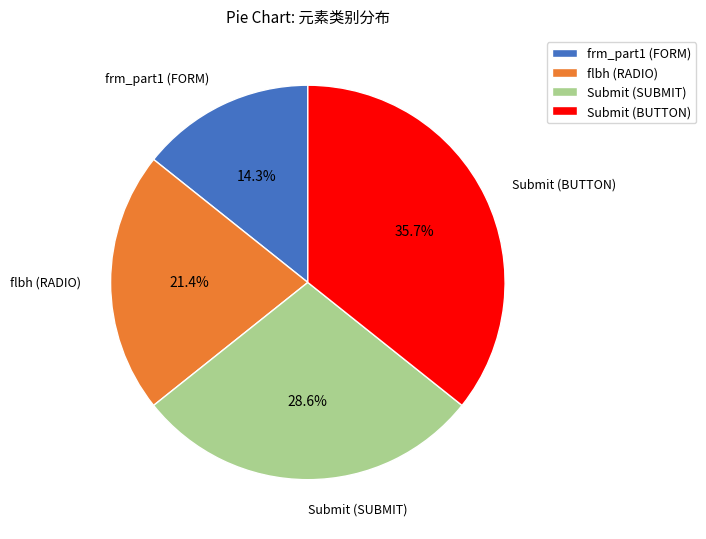

Is there any slice that represents more than half of the pie?

No